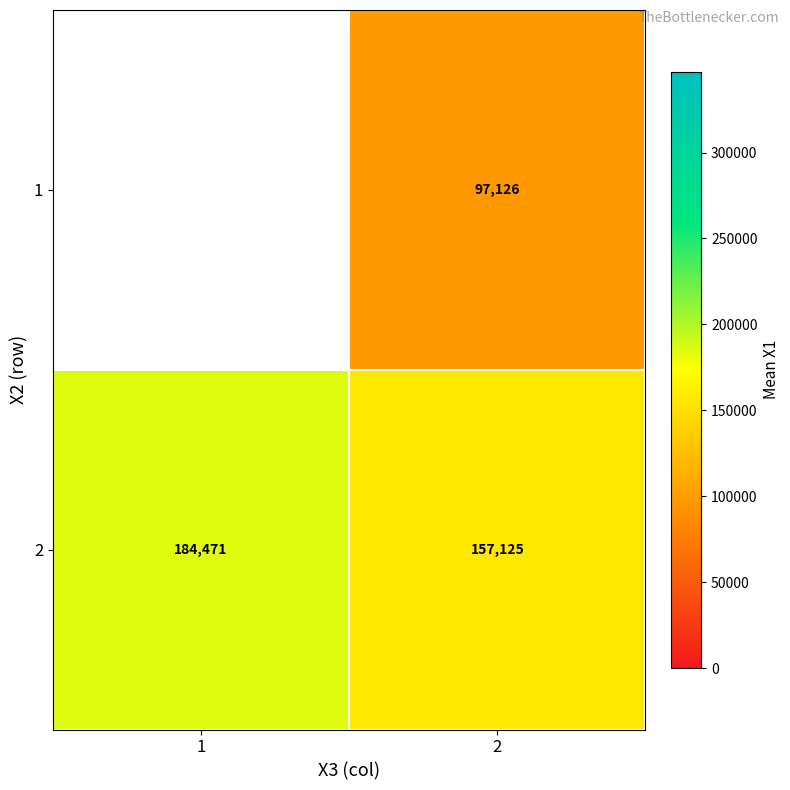

Read the 2 value at 2.

157125.3